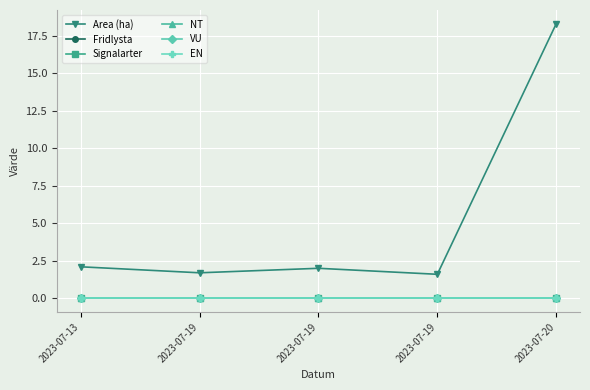

The VU series shows 0.0 at 2023-07-19. True or false?

True